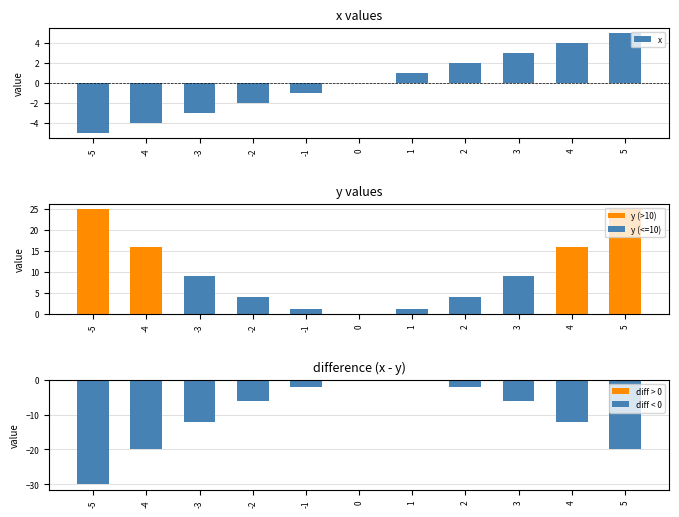

What is the change in value from -5 to 1?

+6